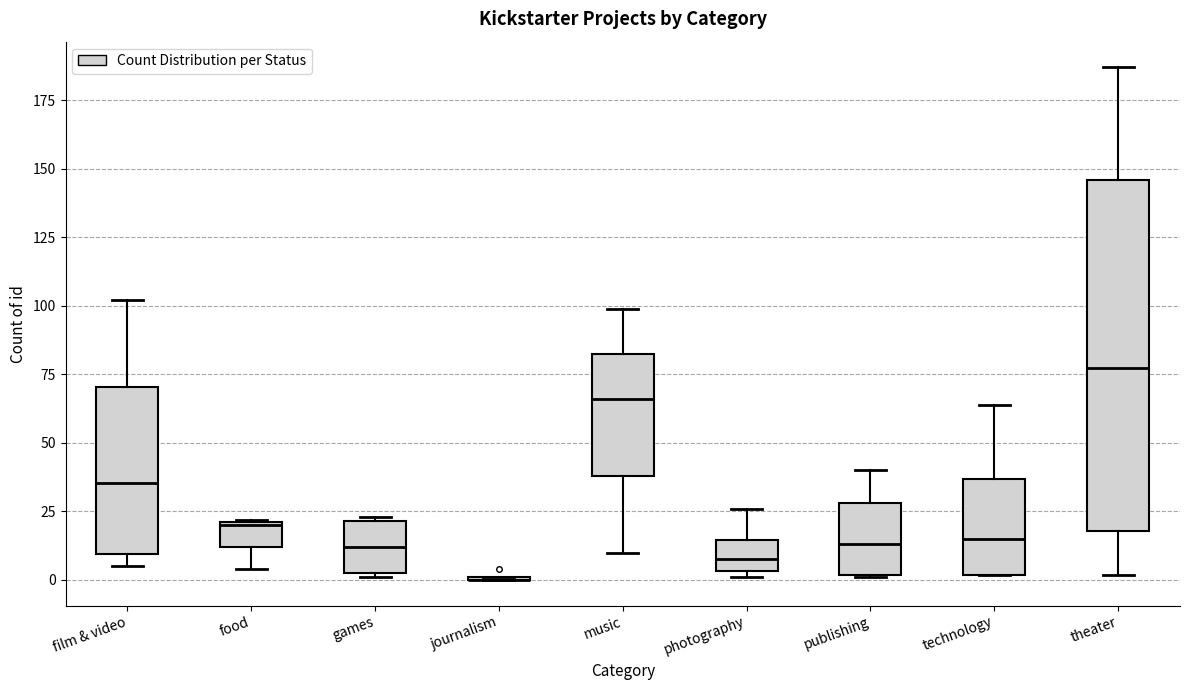

Where is the lower edge of the box for technology on the y-axis? The values are not printed on the chart, so give them approximately, as read against the axis.

0